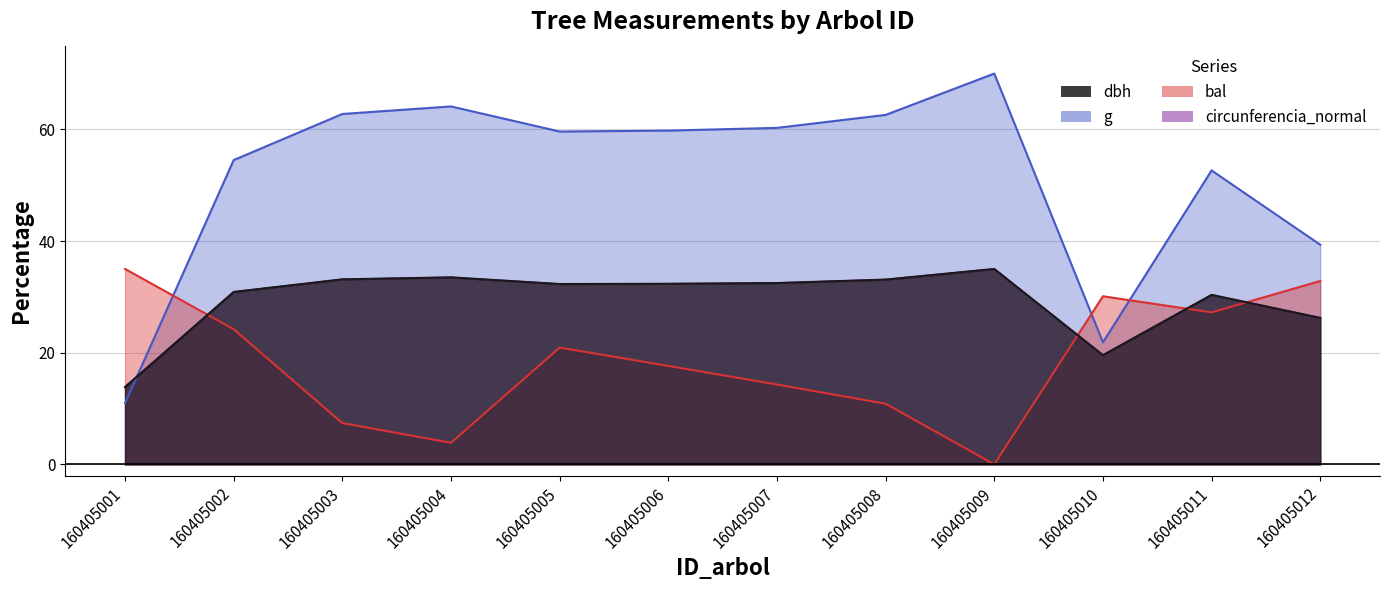

How many intersections are there between bal and dbh?

4